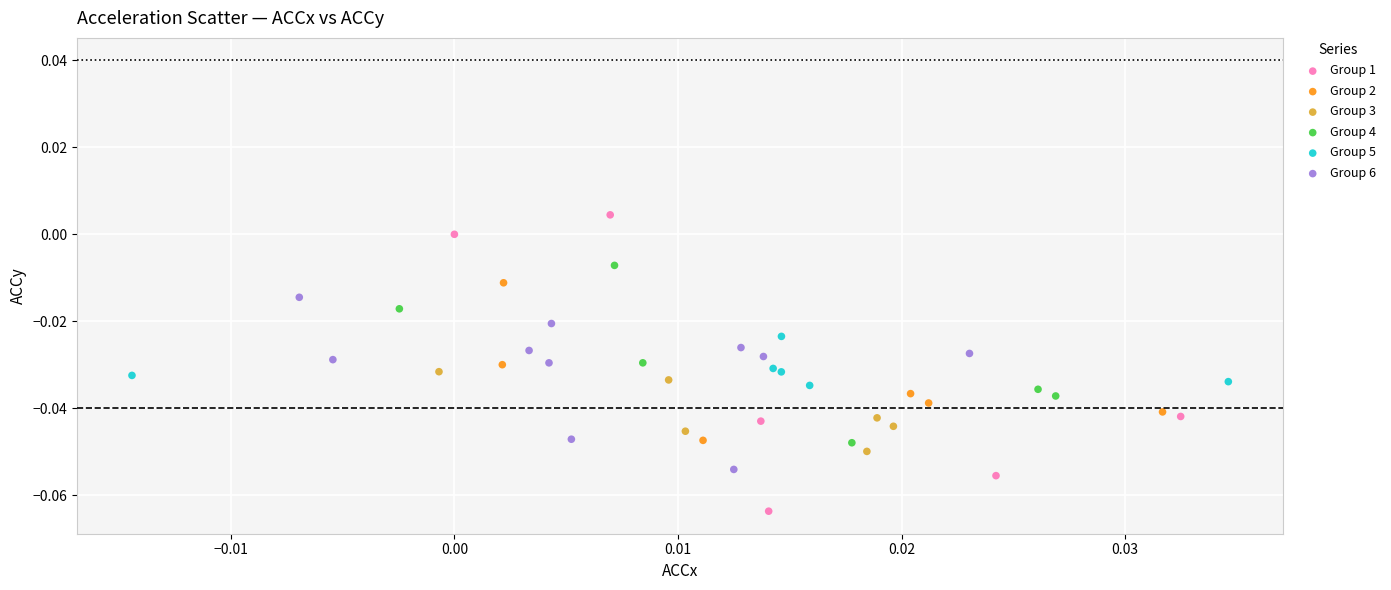

Which series contains the lowest Y value?

Group 1